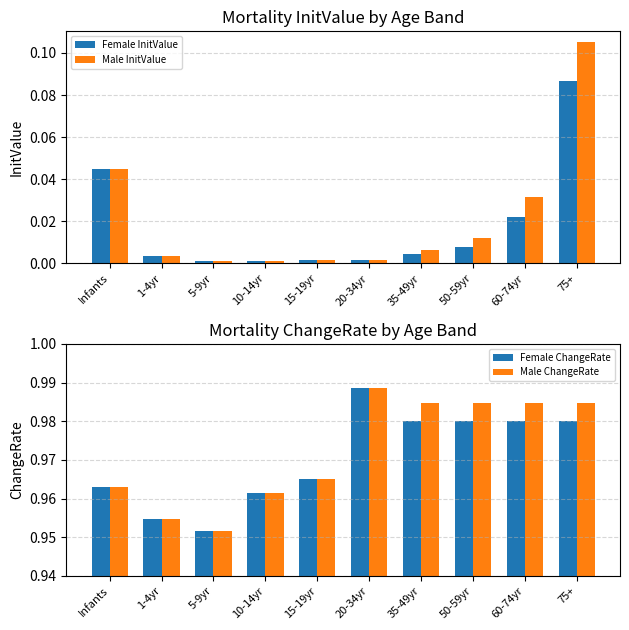

At which category does the chart reach its minimum across all series?

10-14yr